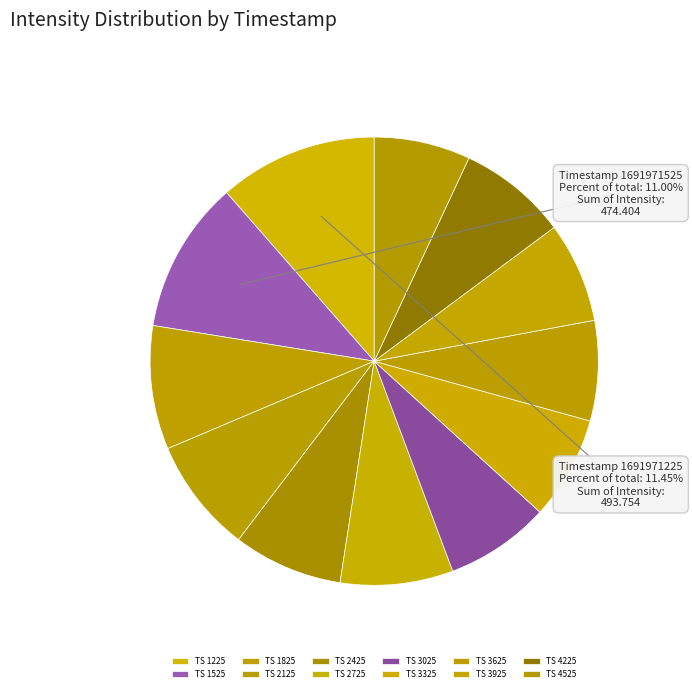

Is 1691973025 the majority of the pie?

No